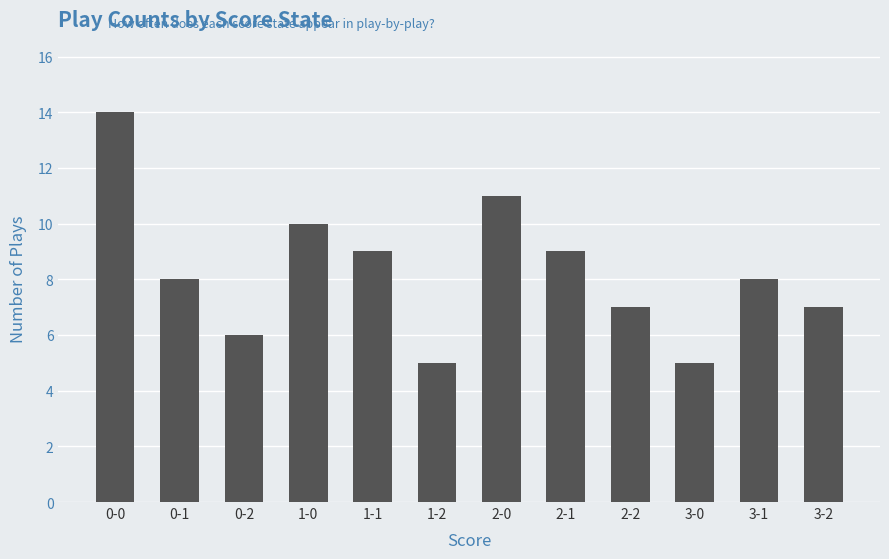

Reading right to left, list all the values displayed in this chart.

7	8	5	7	9	11	5	9	10	6	8	14